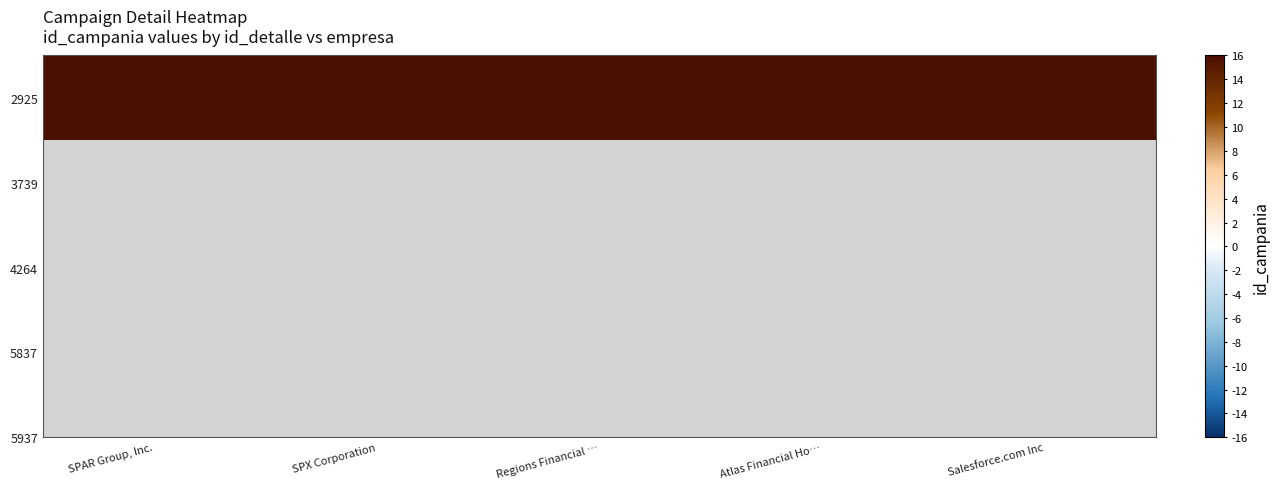

What value does the data have at SPX Corporation?

1473.4